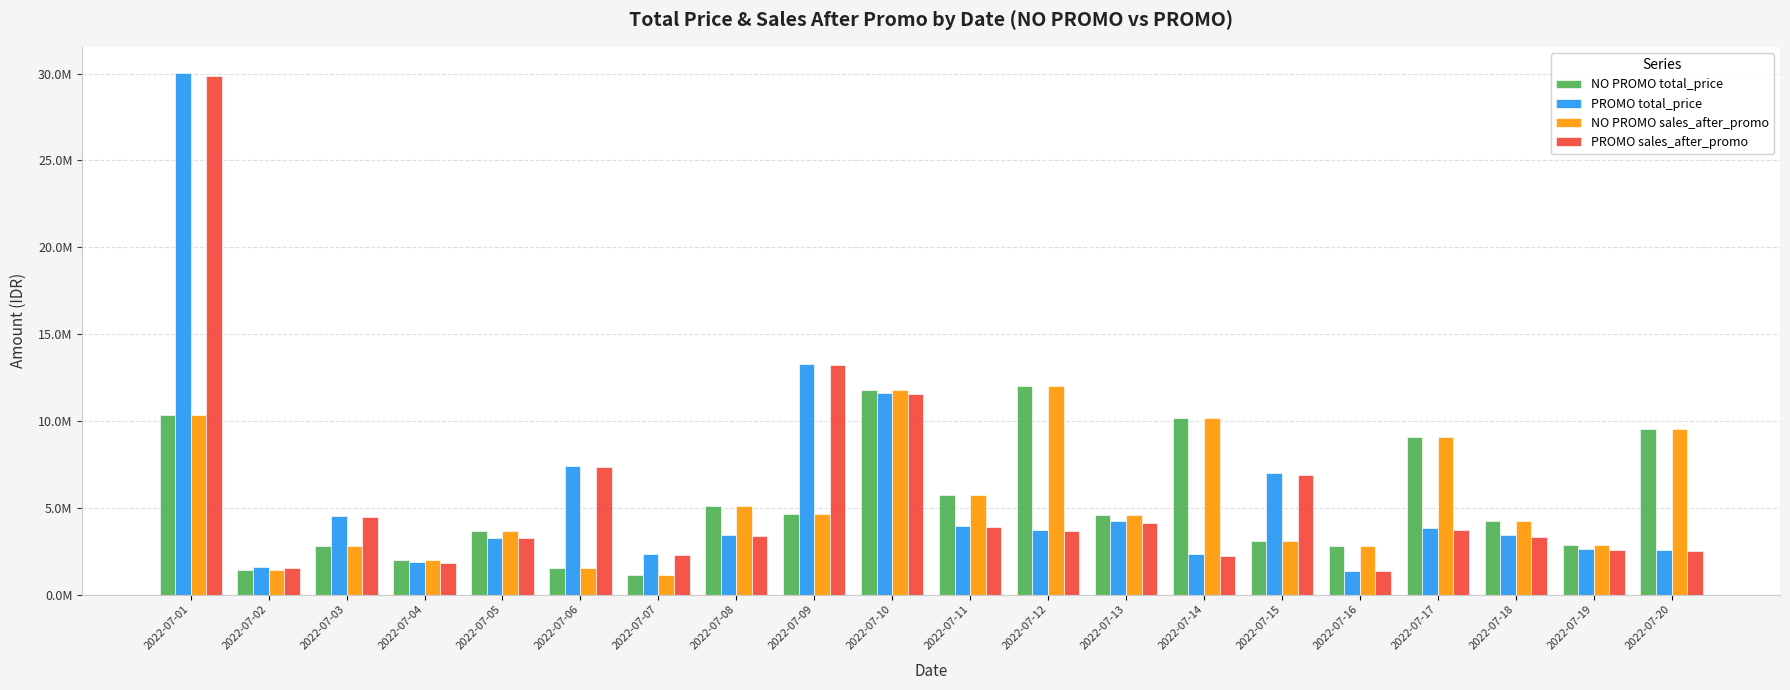

What is the difference between the NO PROMO sales_after_promo values at 2022-07-11 and 2022-07-07?

4558220